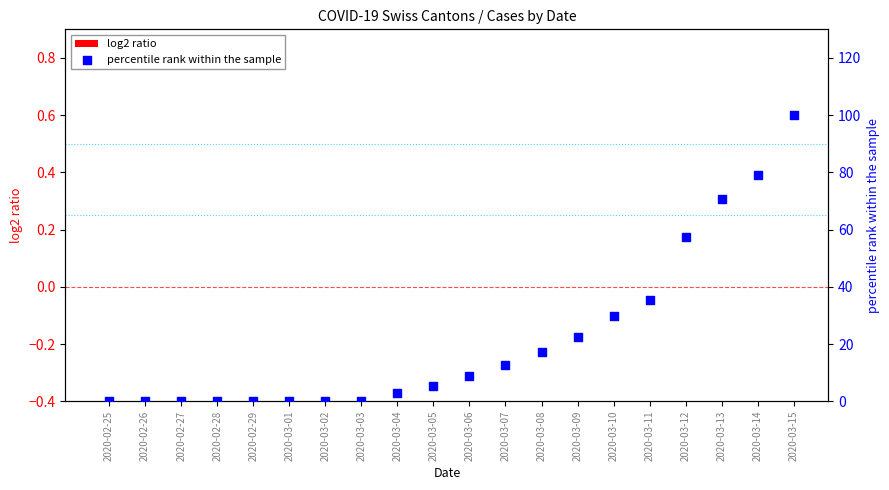

Which series has the widest spread of Y values?

percentile rank within the sample